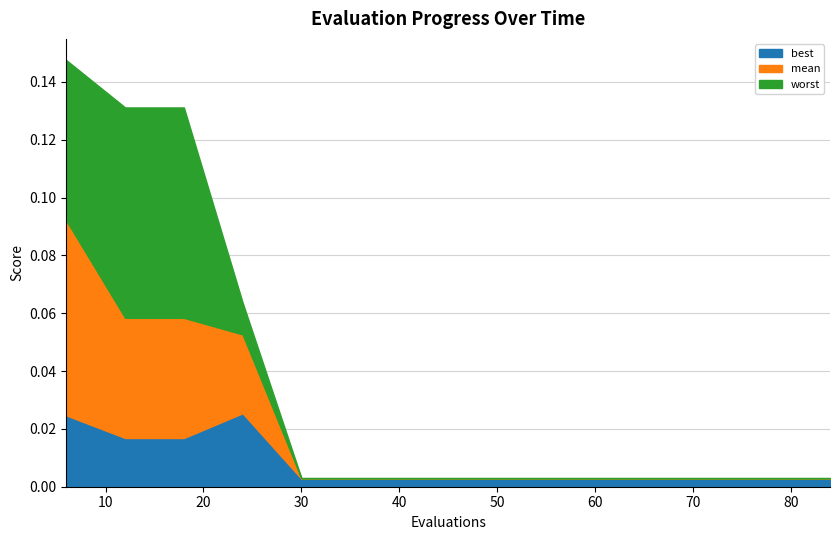

Rank the series by their maximum value, from highest to lowest.

worst, mean, best